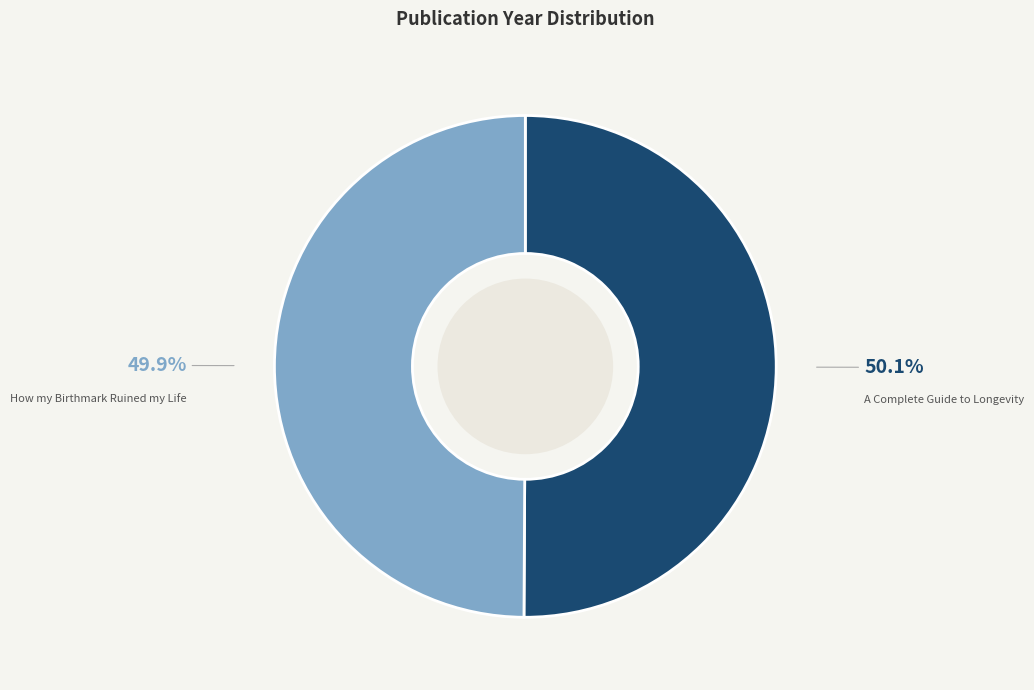

To the nearest percent, what percentage of the pie is A Complete Guide to Longevity?

50%